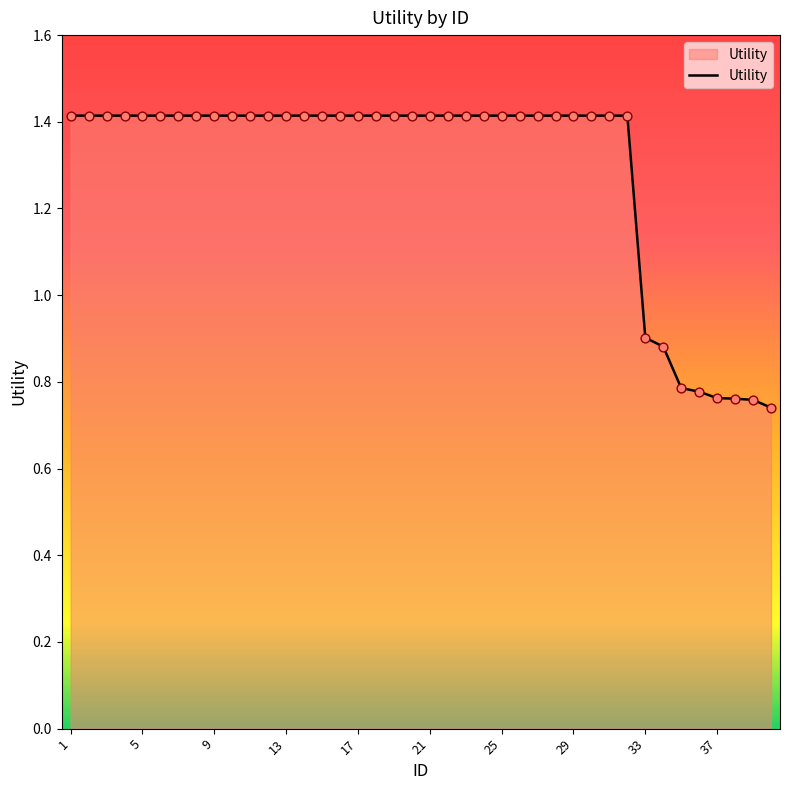

What is the greatest value displayed?

1.4